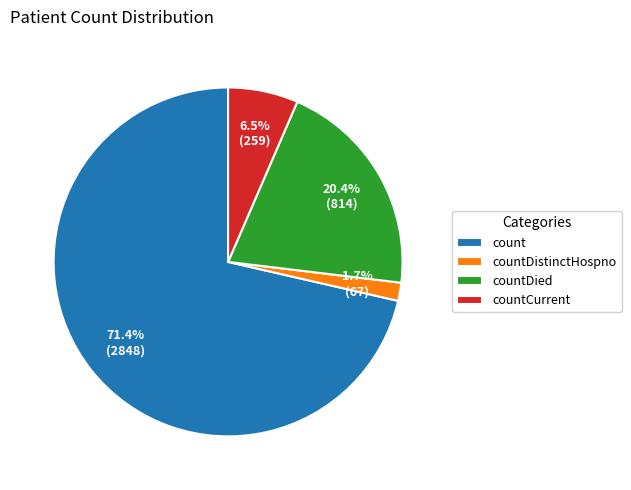

How much of the chart is everything except countDied?

79.6%